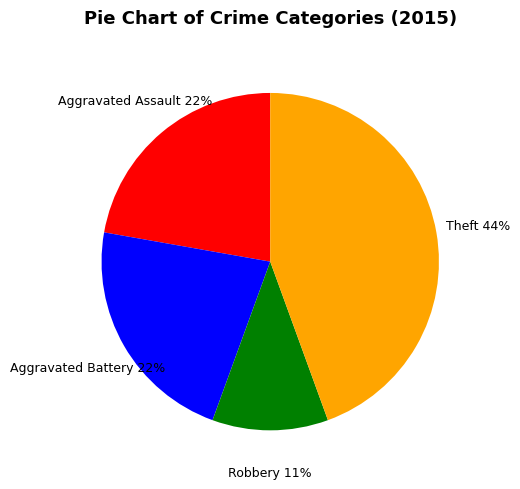

How many segments does this pie chart have?

4